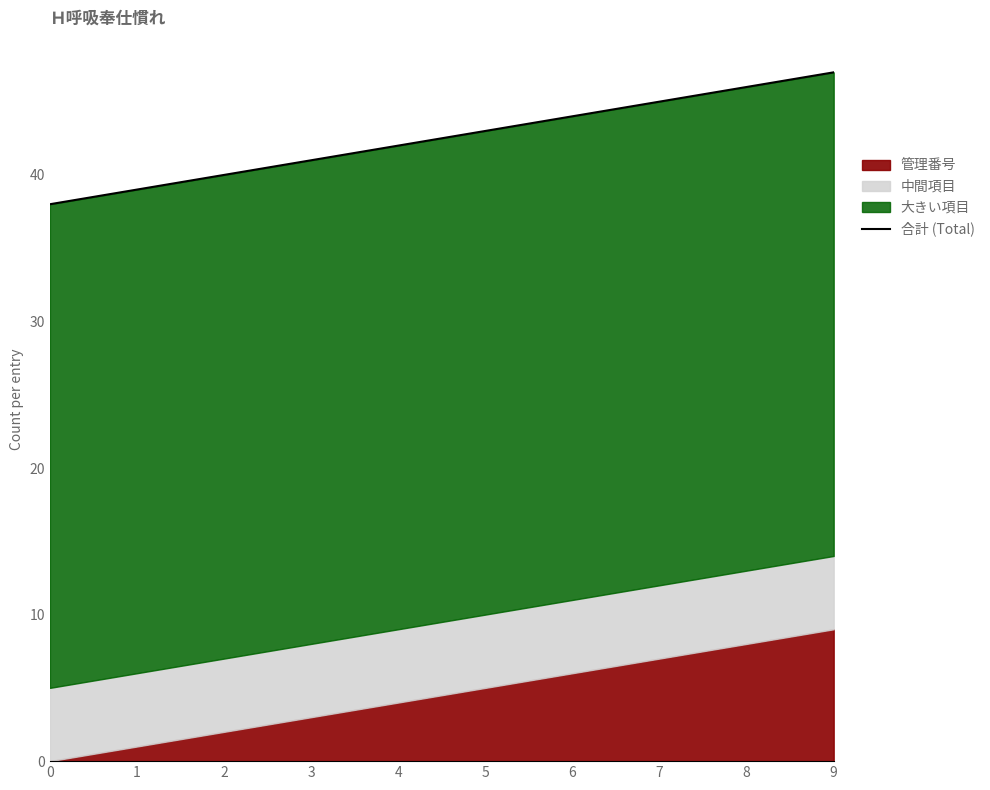

What is the sum of all values?

425